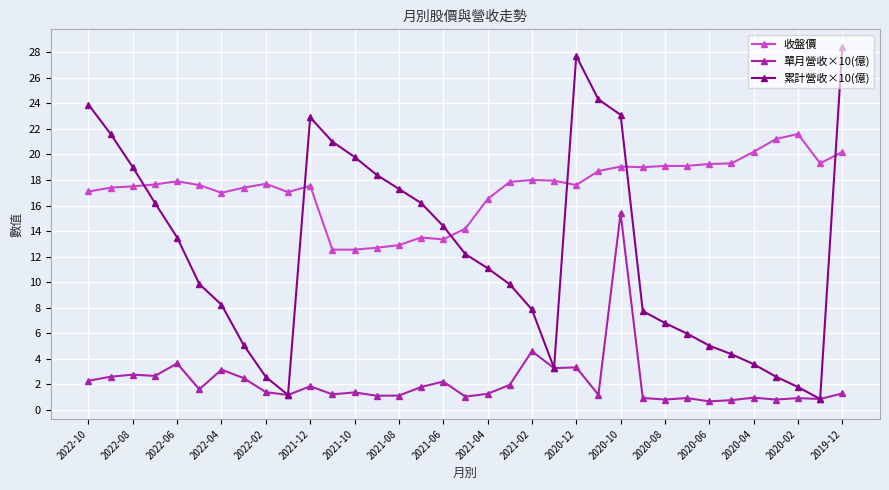

At how many categories does at least one series exceed 11?

35